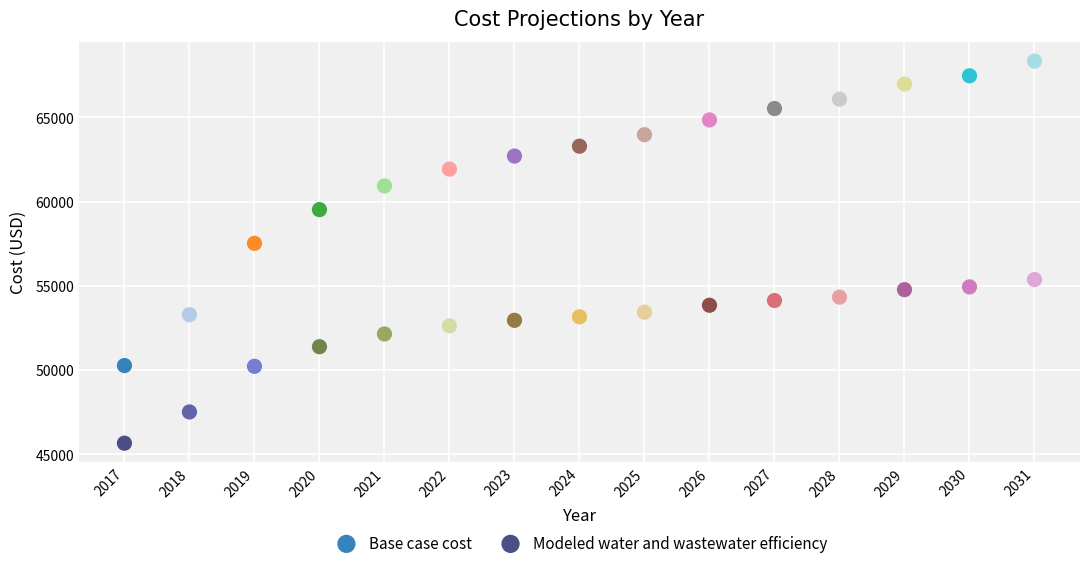

Which series contains the highest Y value?

Base case cost